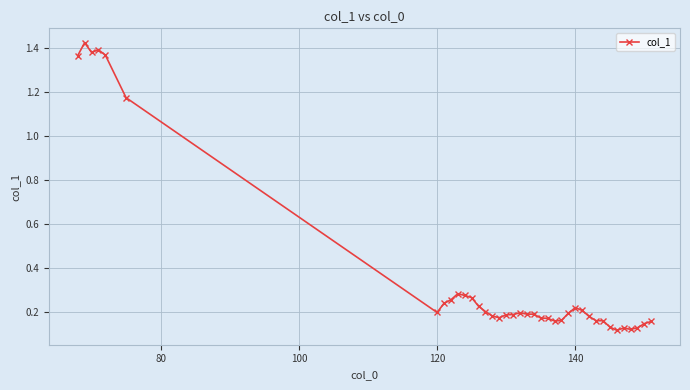

True or false: there are more than 1 points higher than both neighbors.

True